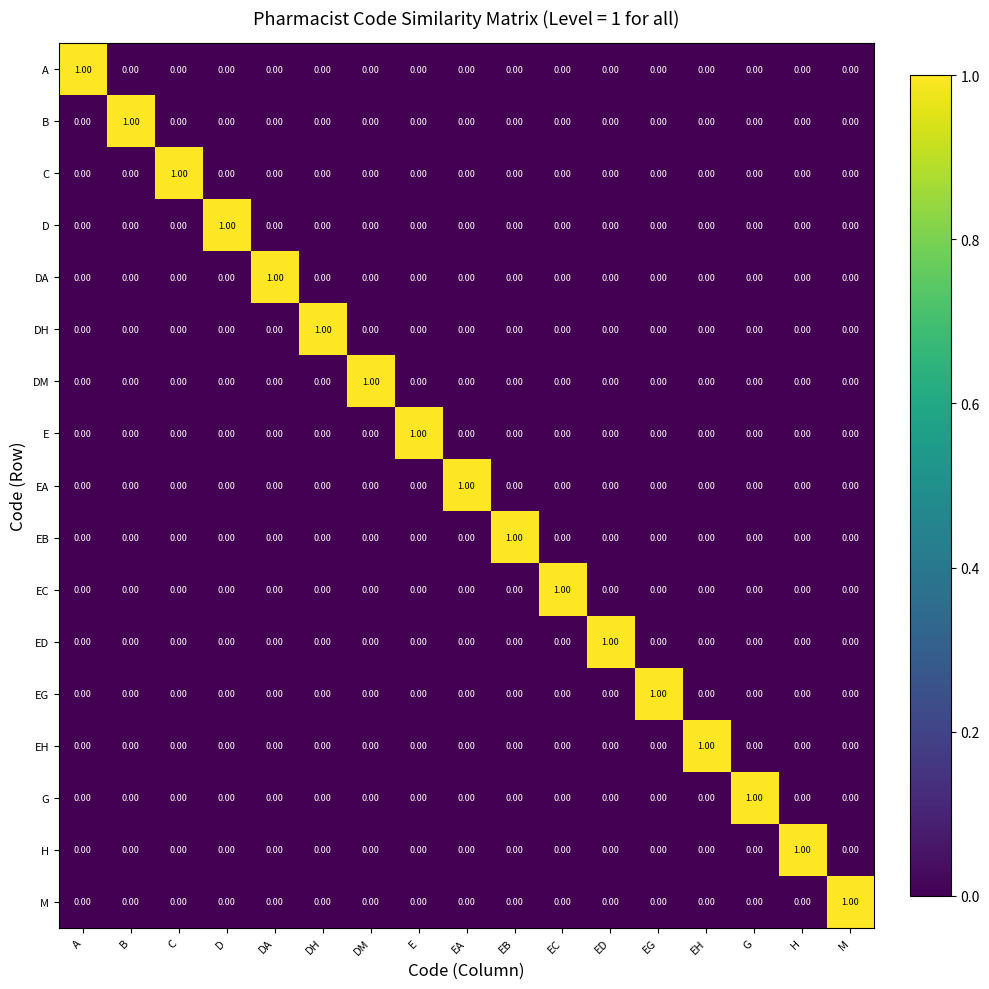

At how many categories does at least one series exceed 0?

17